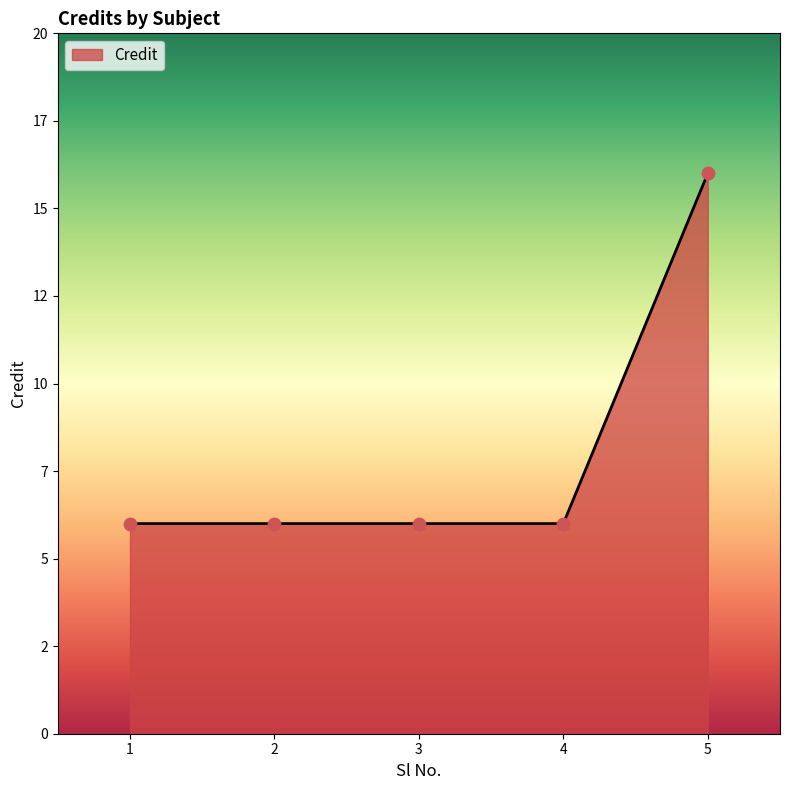

Approximately how many times larger is the value at 5 compared to 4?

2.7